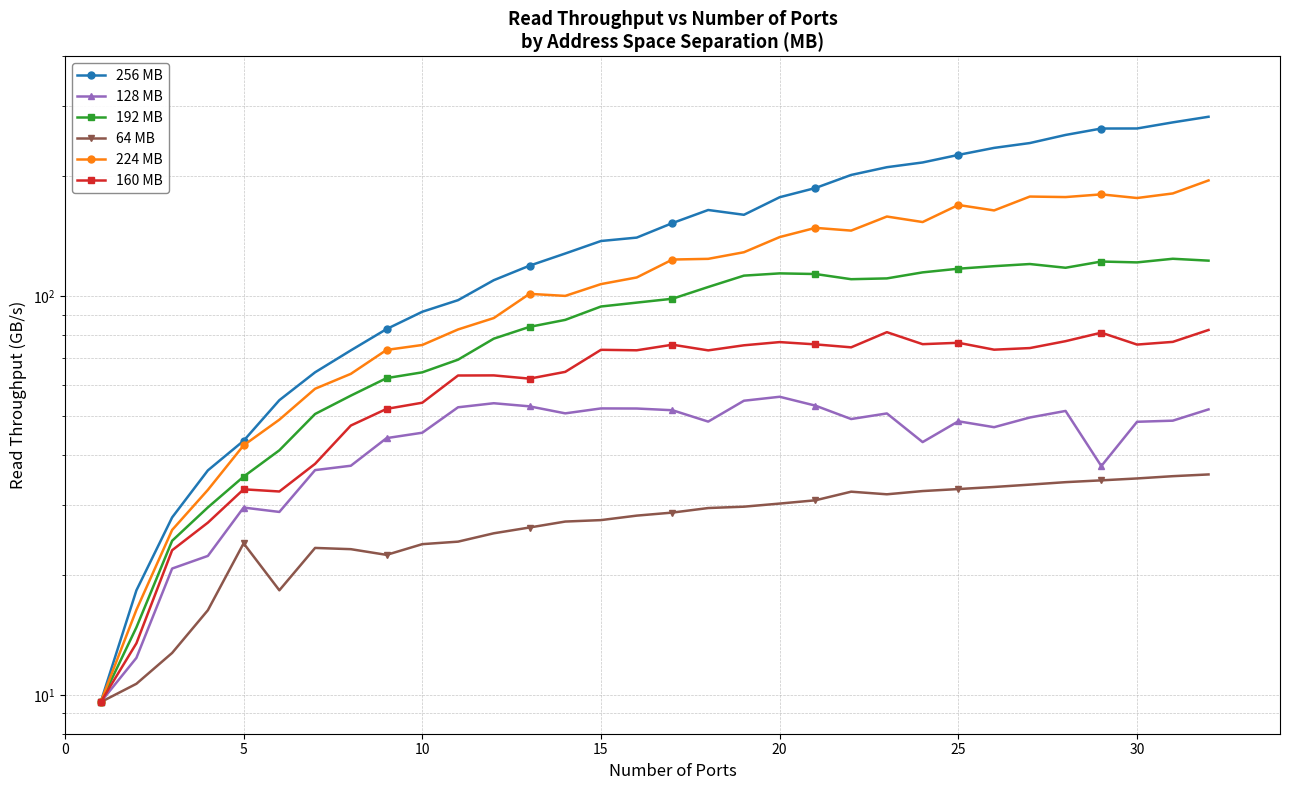

What is the difference between the second highest and minimum values in the 256 MB series?

263.8